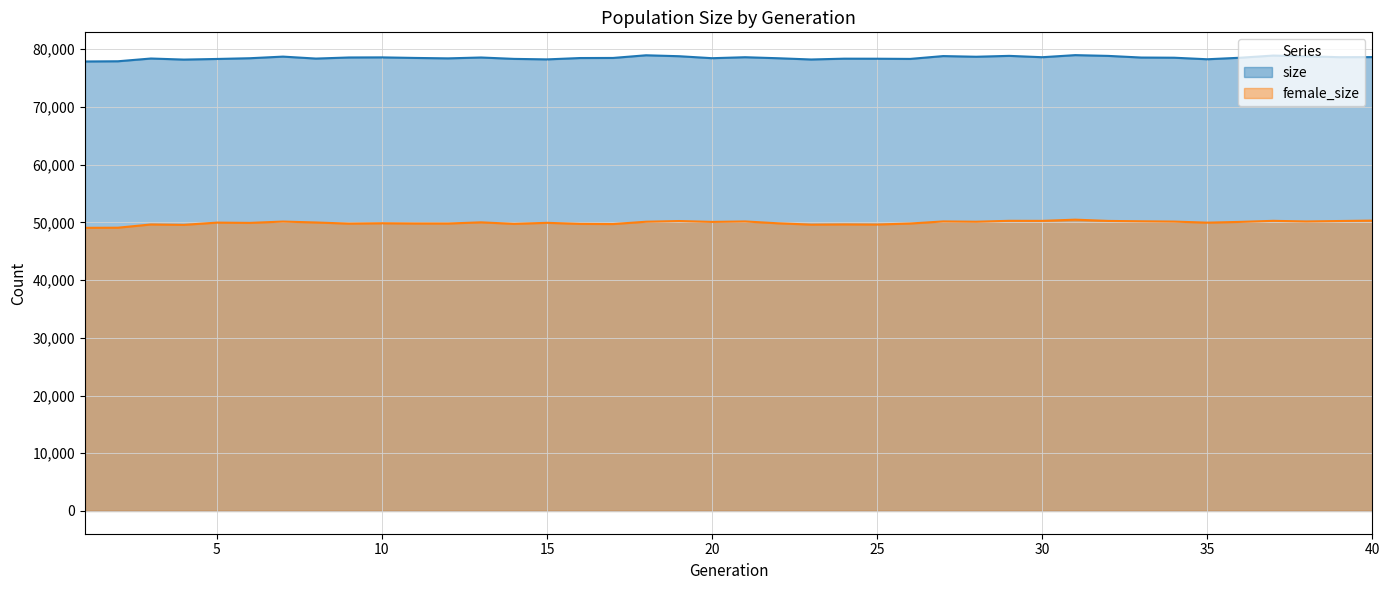

What is the maximum value shown in the chart?

78987